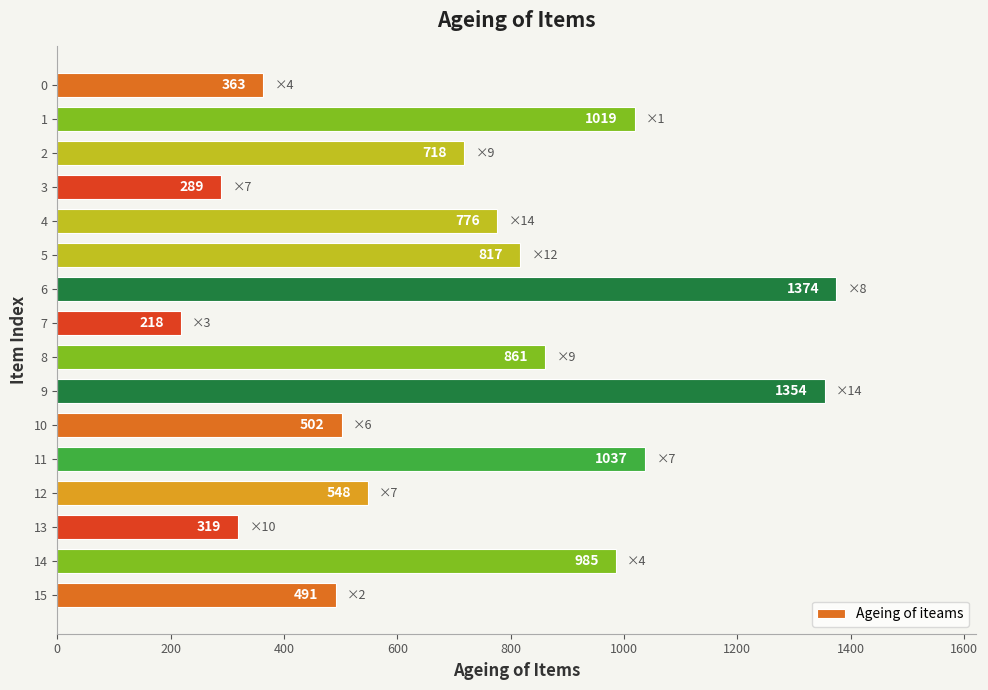

Reading top to bottom, transcribe all the data shown in this chart.

0=363	1=1019	2=718	3=289	4=776	5=817	6=1374	7=218	8=861	9=1354	10=502	11=1037	12=548	13=319	14=985	15=491